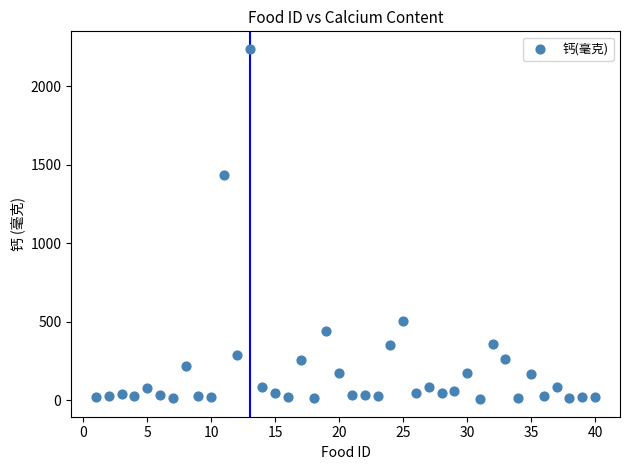

What Y value in the scatter plot is closest to 1123?

1438